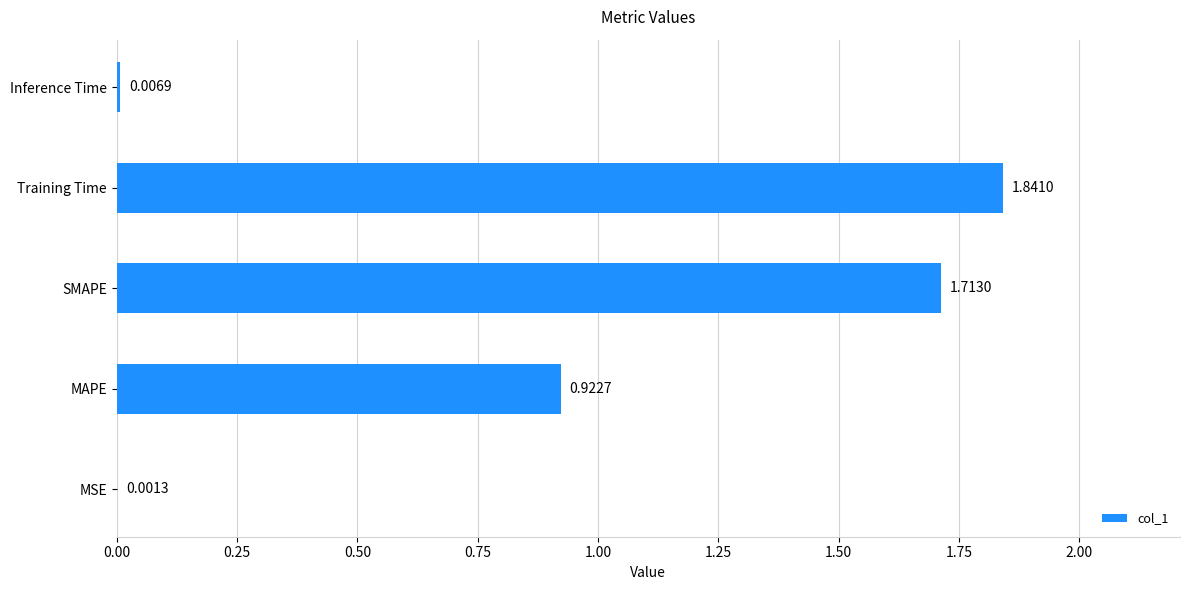

What is the sum of all values?

4.5